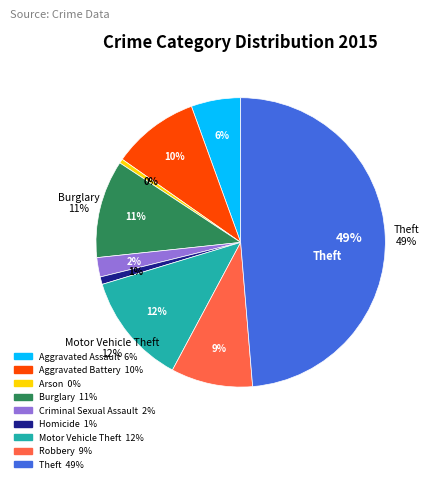

Does Homicide represent more than half of the total?

No